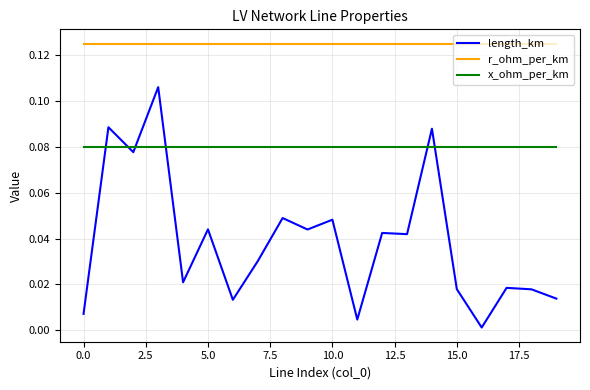

Which series ends up on top after the final intersection of x_ohm_per_km and length_km?

x_ohm_per_km